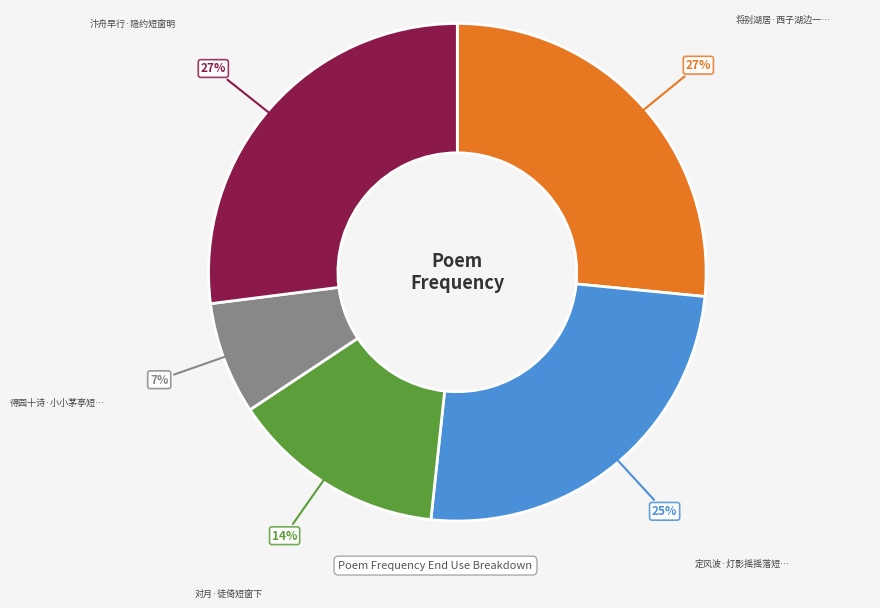

To the nearest percent, what is the average slice percentage?

20%